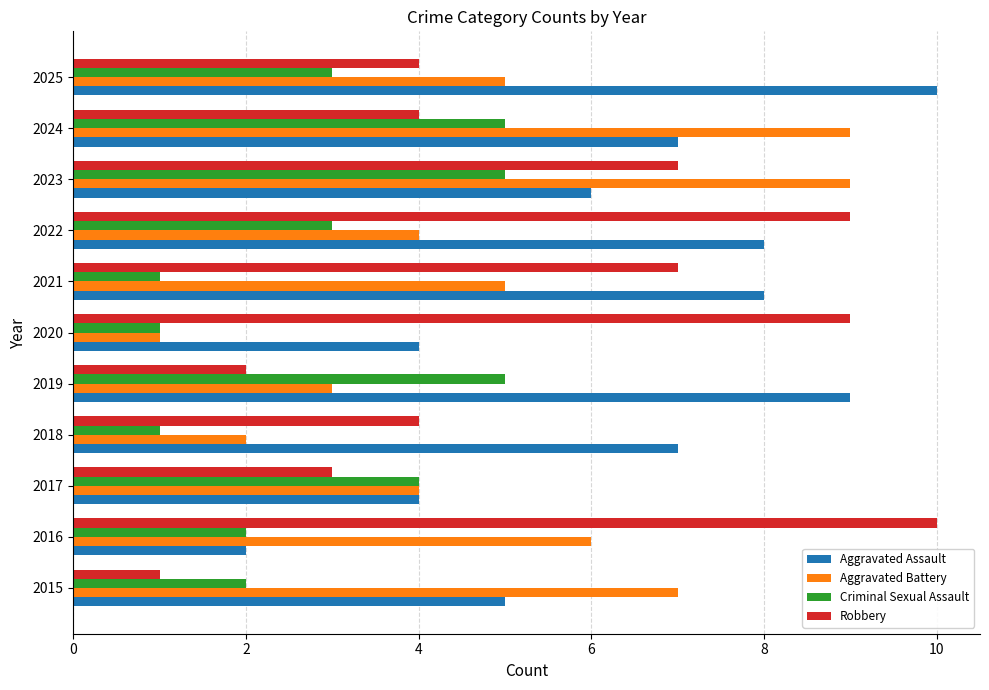

What is the difference between the highest and lowest values at 2022?

6